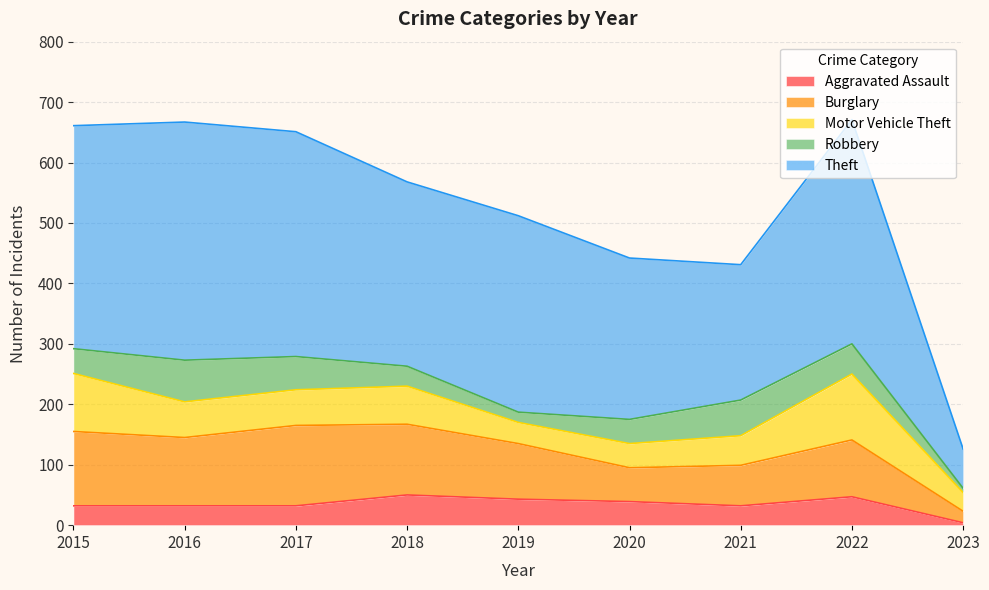

Reading left to right, extract all data points from this chart.

Aggravated Assault: 32	32	32	50	43	39	32	47	4
Burglary: 123	113	133	117	92	56	67	94	19
Motor Vehicle Theft: 96	59	59	63	35	40	49	109	31
Robbery: 41	69	55	33	17	40	59	50	7
Theft: 369	394	372	305	325	267	224	371	65